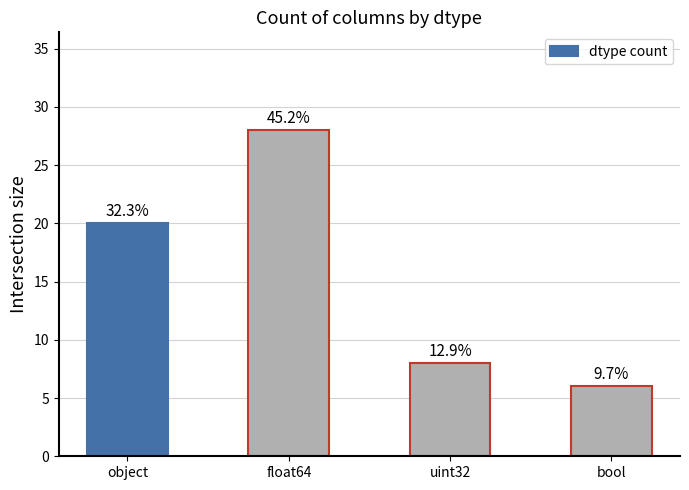

Are the bars horizontal?

No